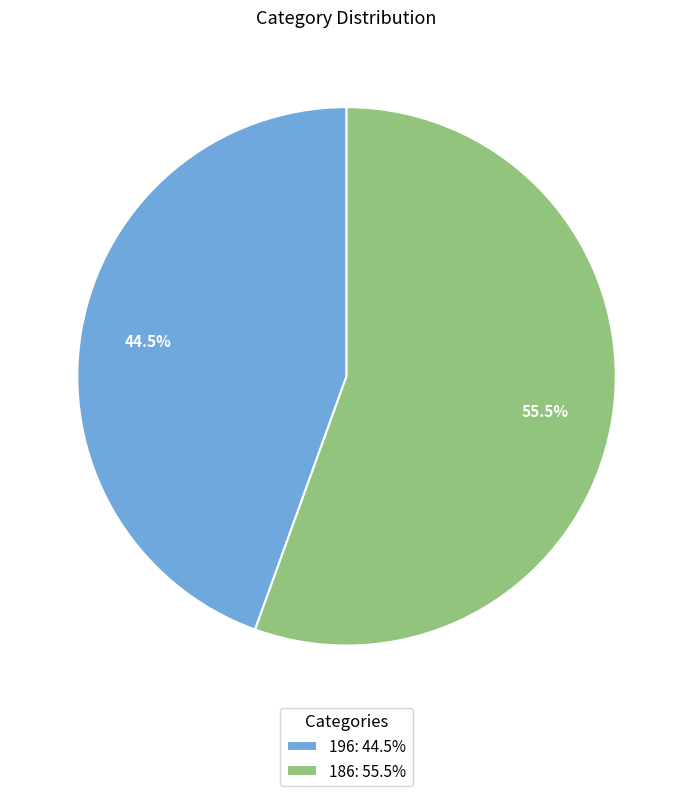

Does any single category account for the majority?

Yes